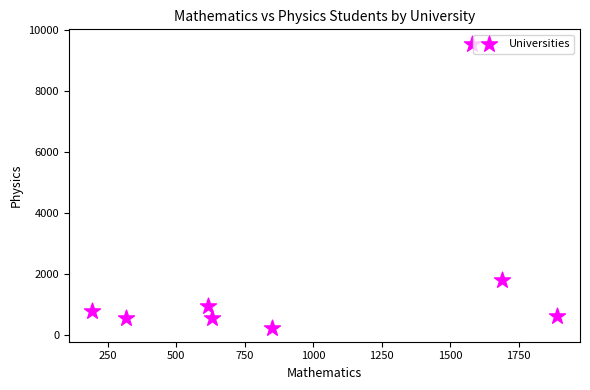

What Y value in the scatter plot is closest to 4906?

1793